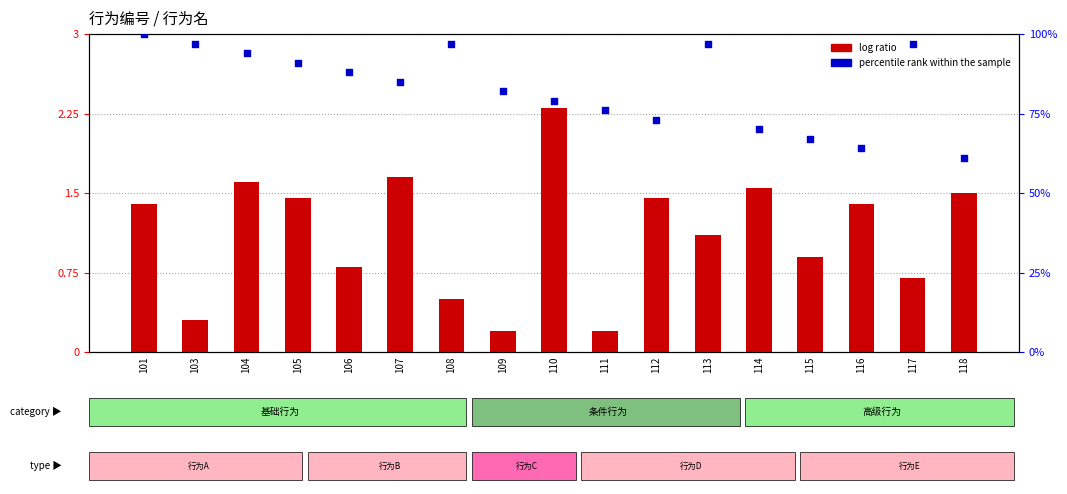

At which category is the sum across all series the highest?

101